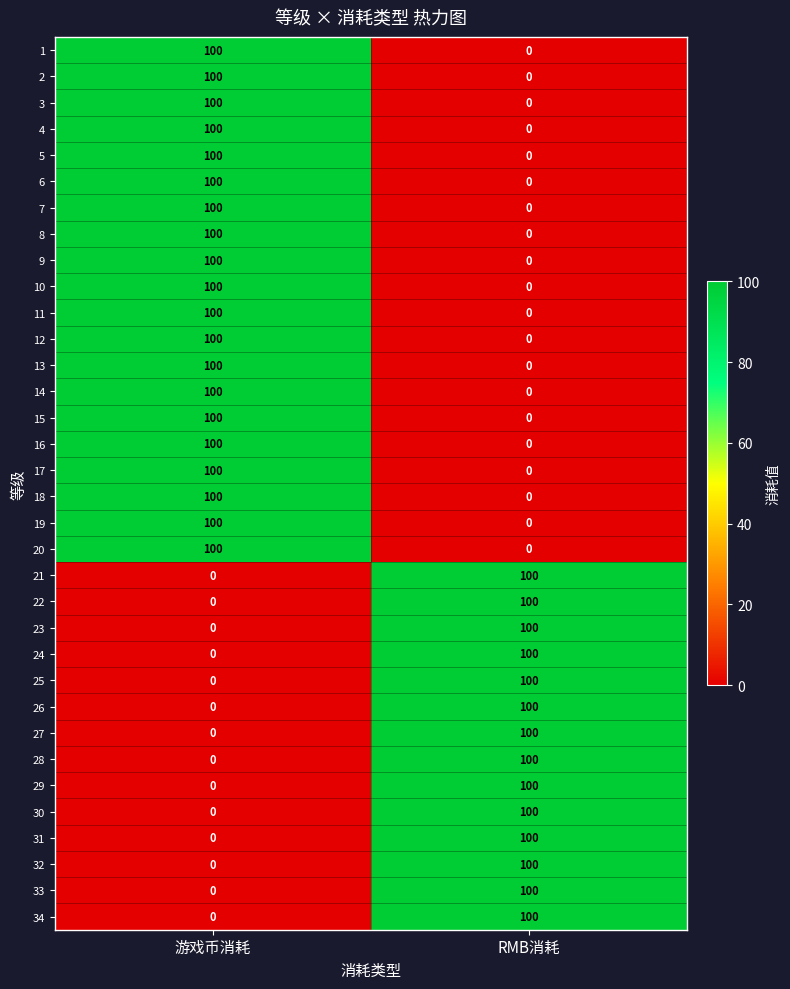

What is the sum of all 21 values?

100